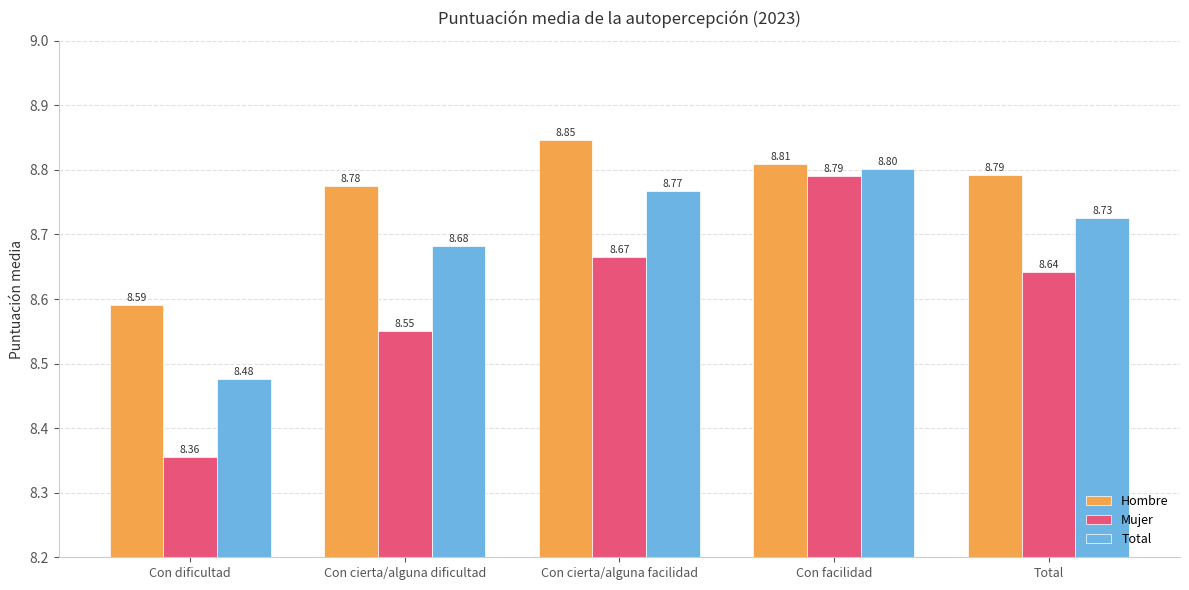

What are all the series names shown in the legend?

Hombre, Mujer, Total